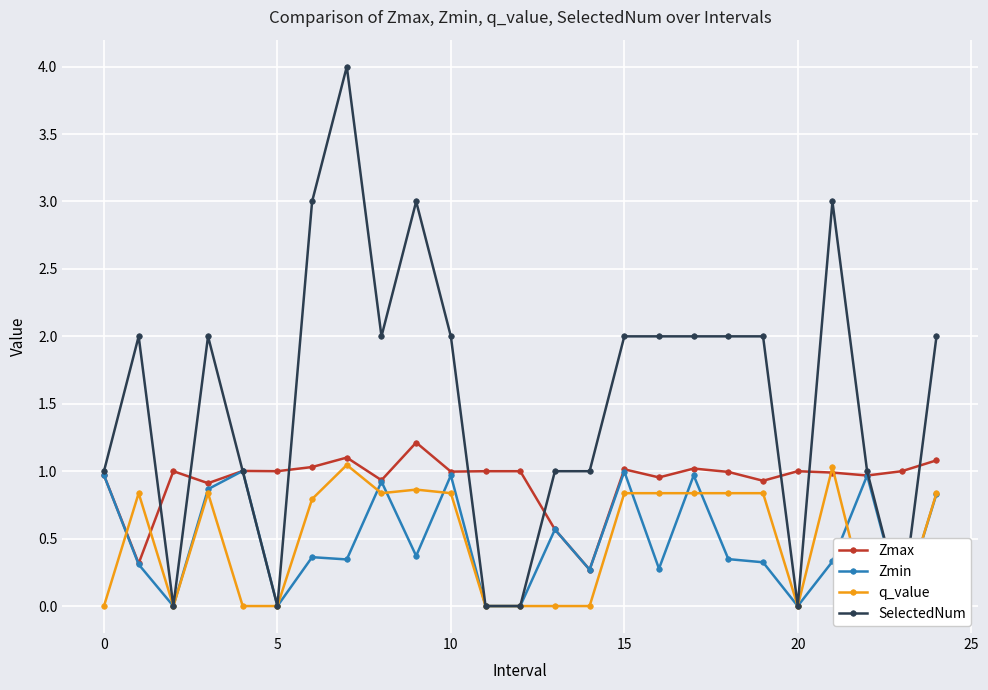

The value of Zmax at 20 is 1.0. True or false?

True